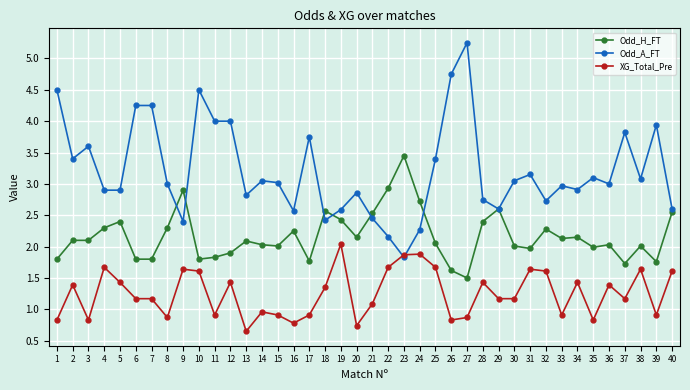

Which series has the largest total across all categories?

Odd_A_FT